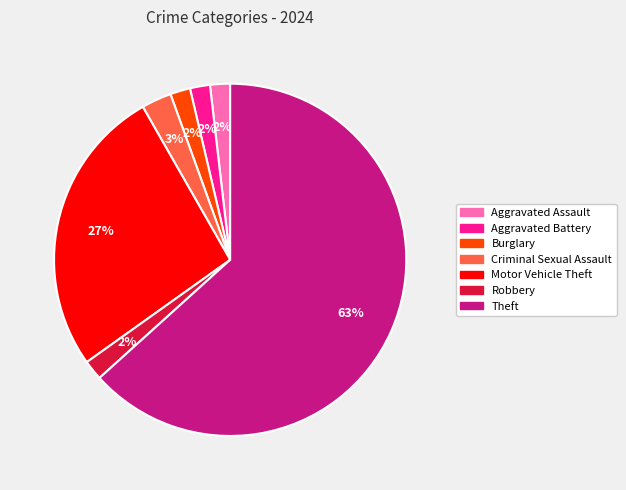

How many segments does this pie chart have?

7